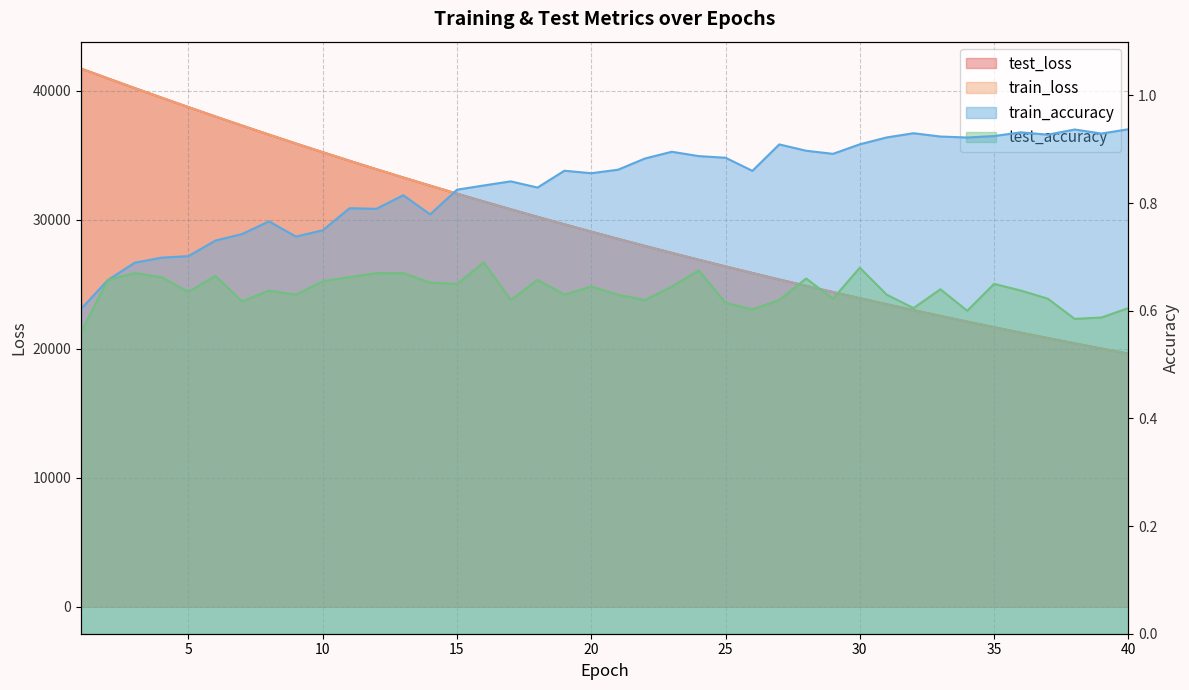

How many values in the train_loss series exceed 29083?

20